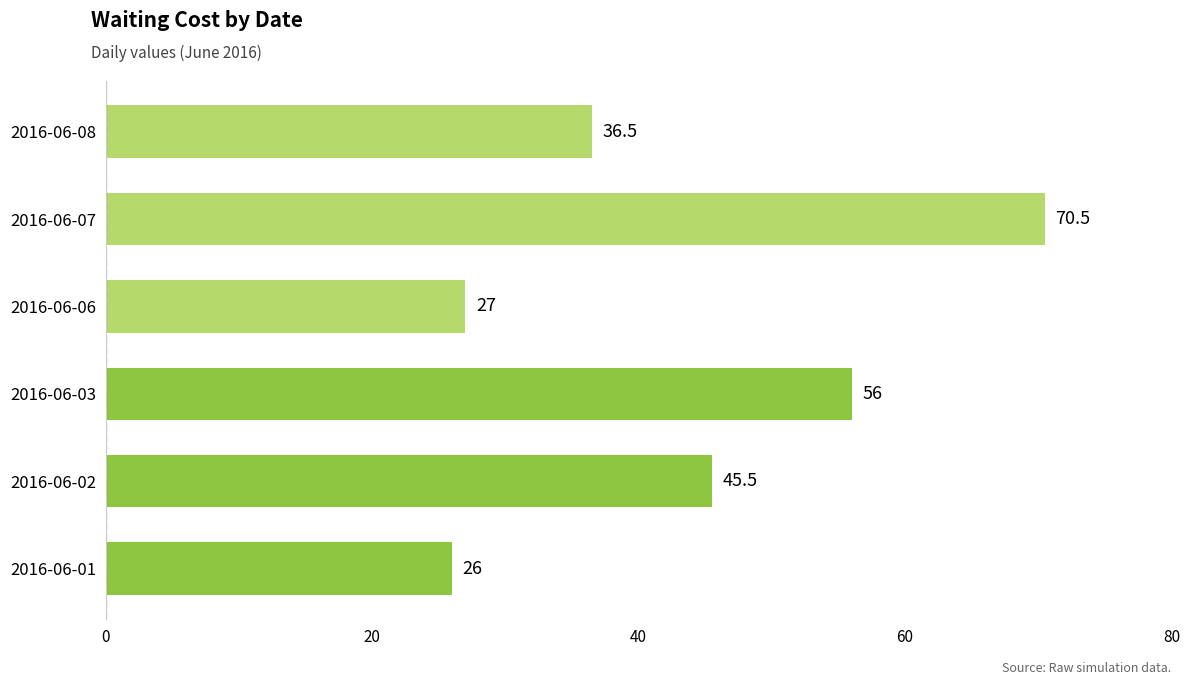

Between 2016-06-02 and 2016-06-07, which is larger?

2016-06-07